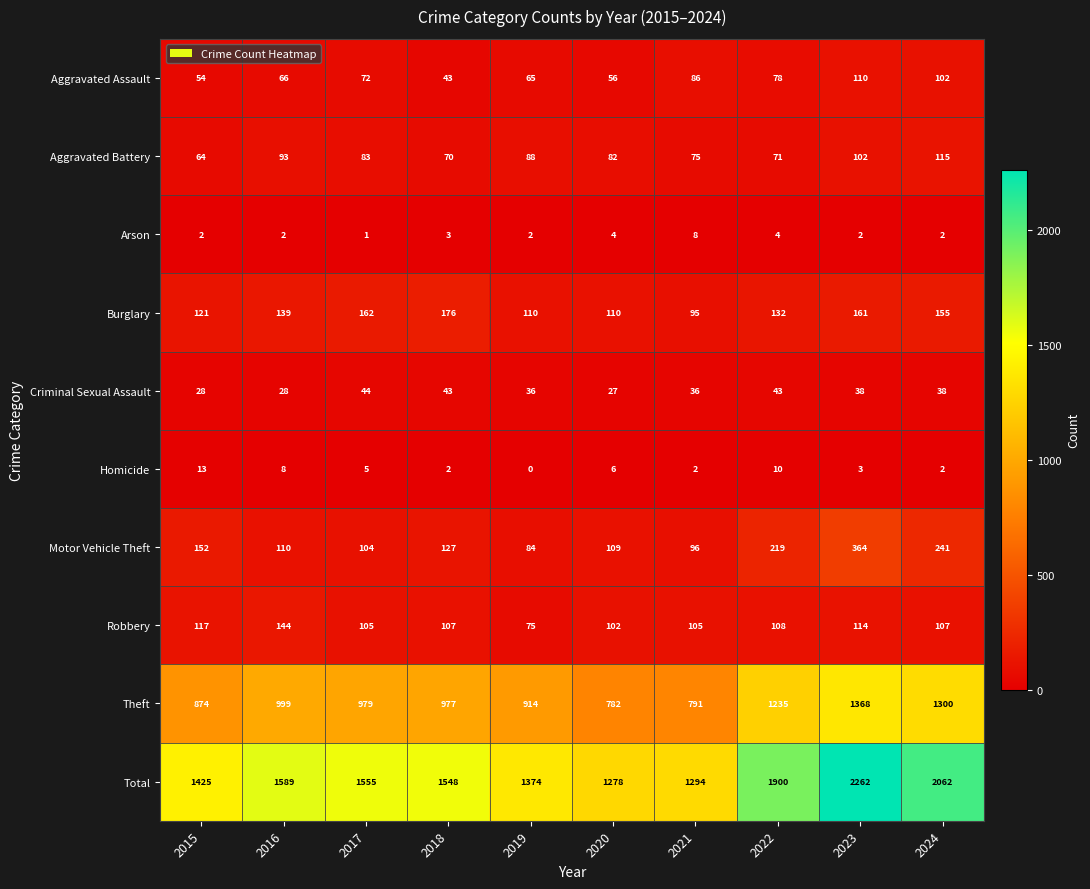

What value does the Homicide series have at 2023, to the nearest 5?

5